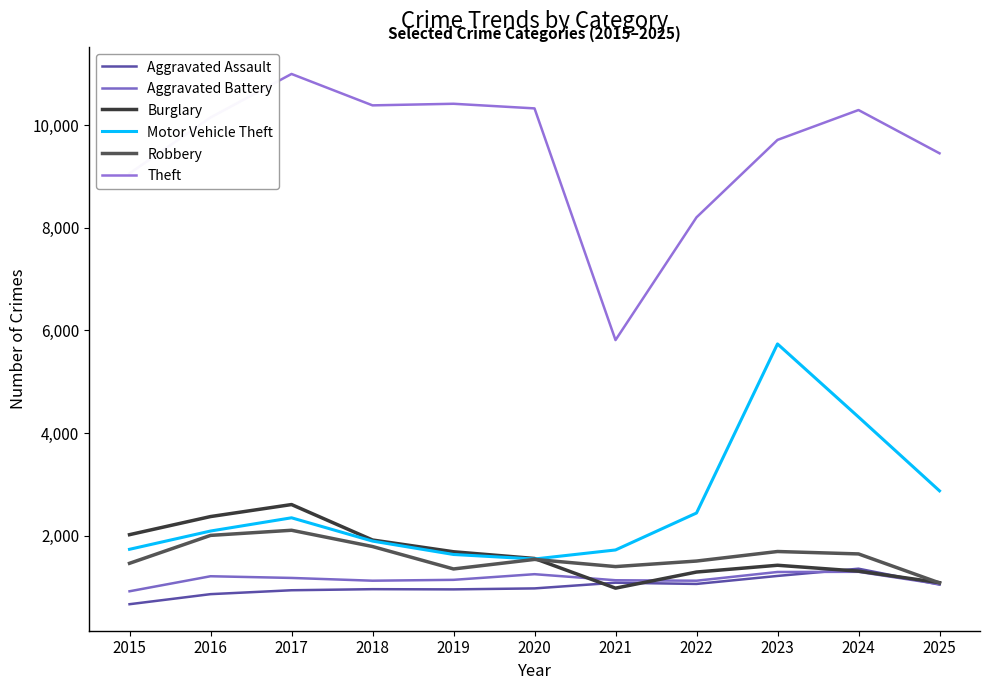

Is this an area chart (filled region under the line)?

No